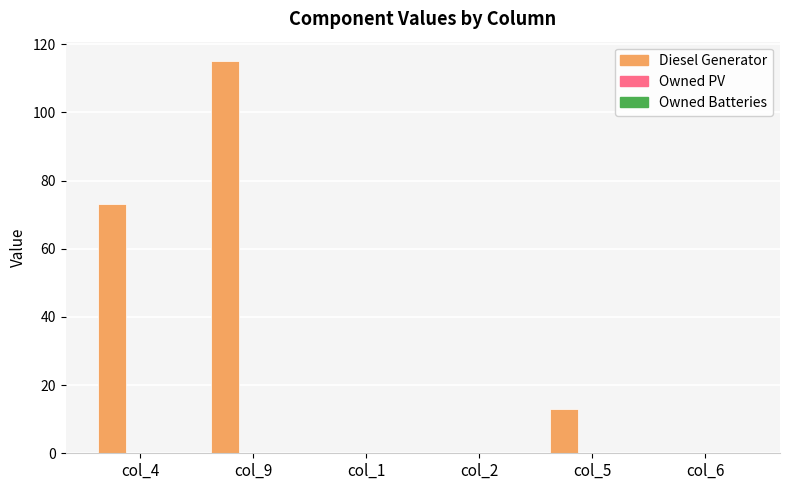

What is the change in value from col_4 to col_5?

-60.0